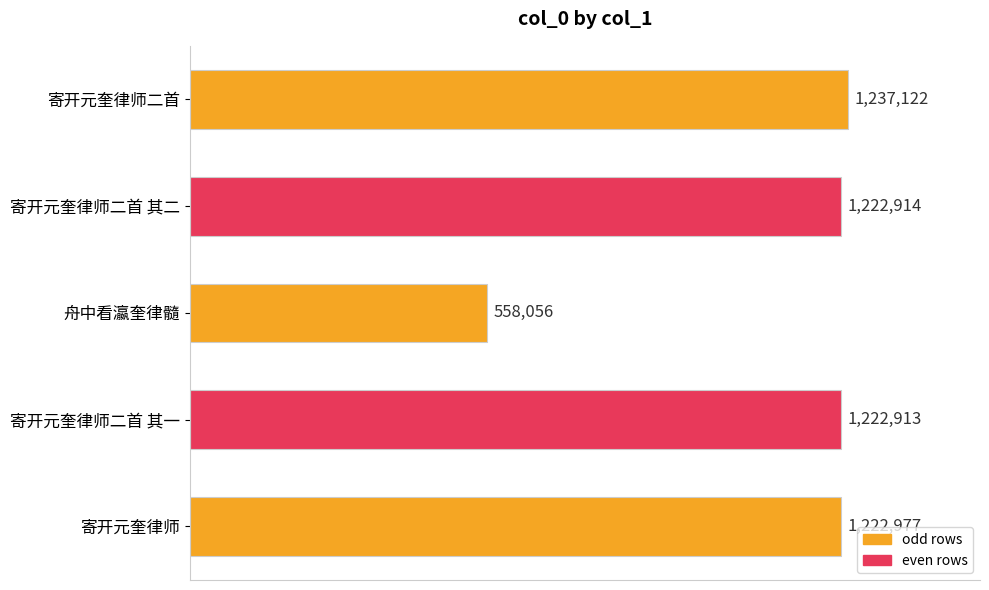

Are the bars horizontal?

Yes